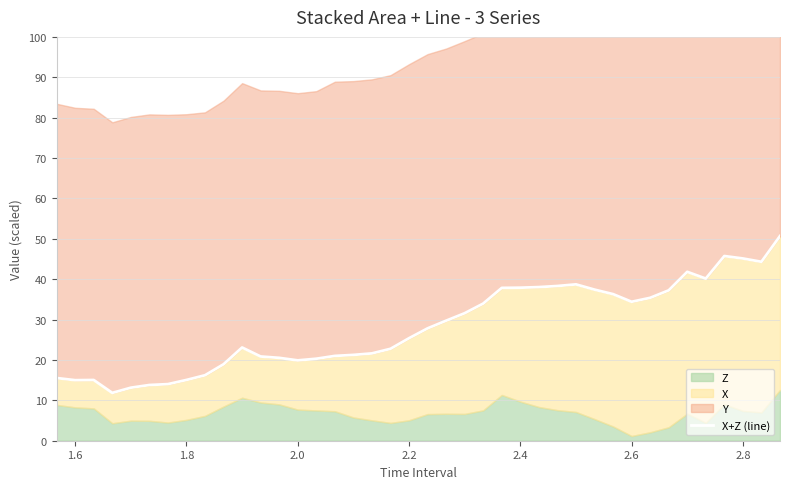

At which category does the data reach its first local valley?

1.6